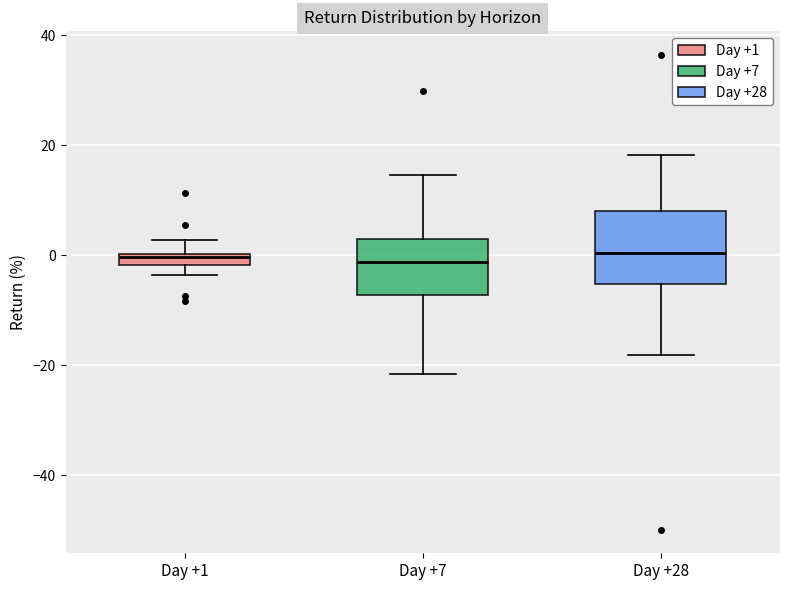

Where does the upper whisker of the box for Day +7 end on the y-axis? The values are not printed on the chart, so give them approximately, as read against the axis.

14